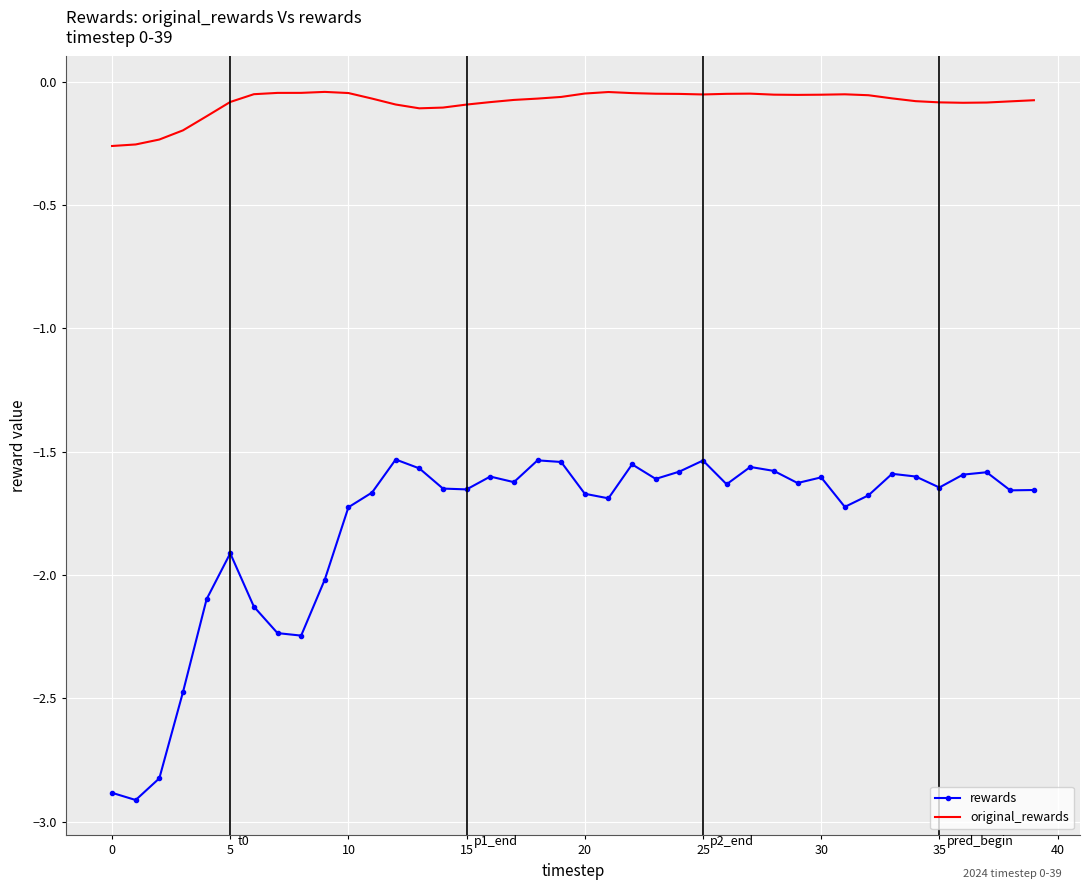

Which series has the widest spread of values?

rewards